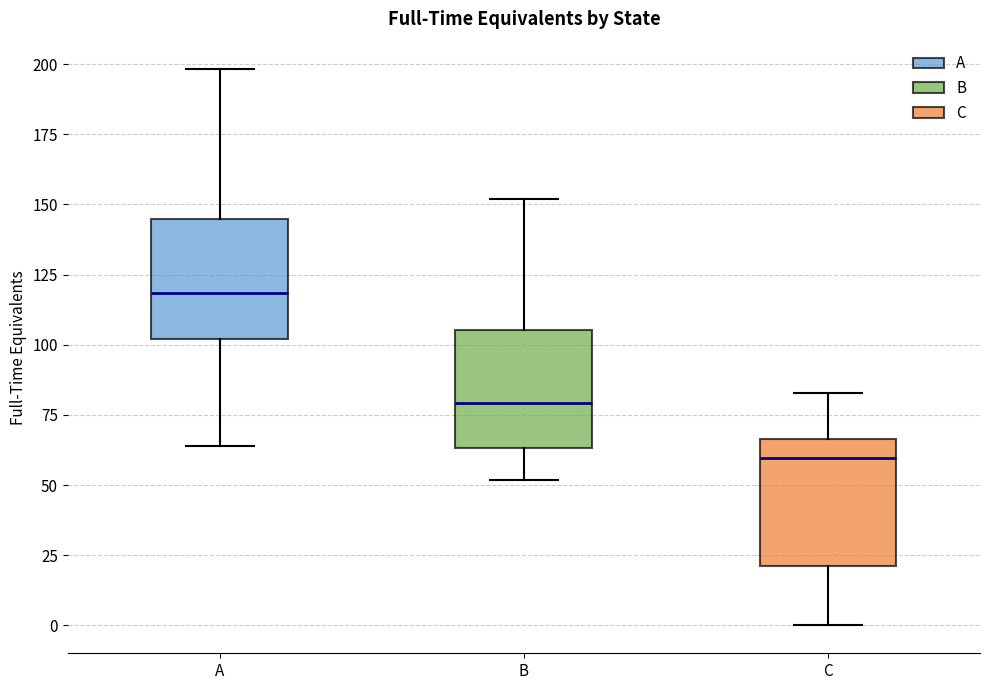

Where does the lower whisker of the box for B end on the y-axis? The values are not printed on the chart, so give them approximately, as read against the axis.

50